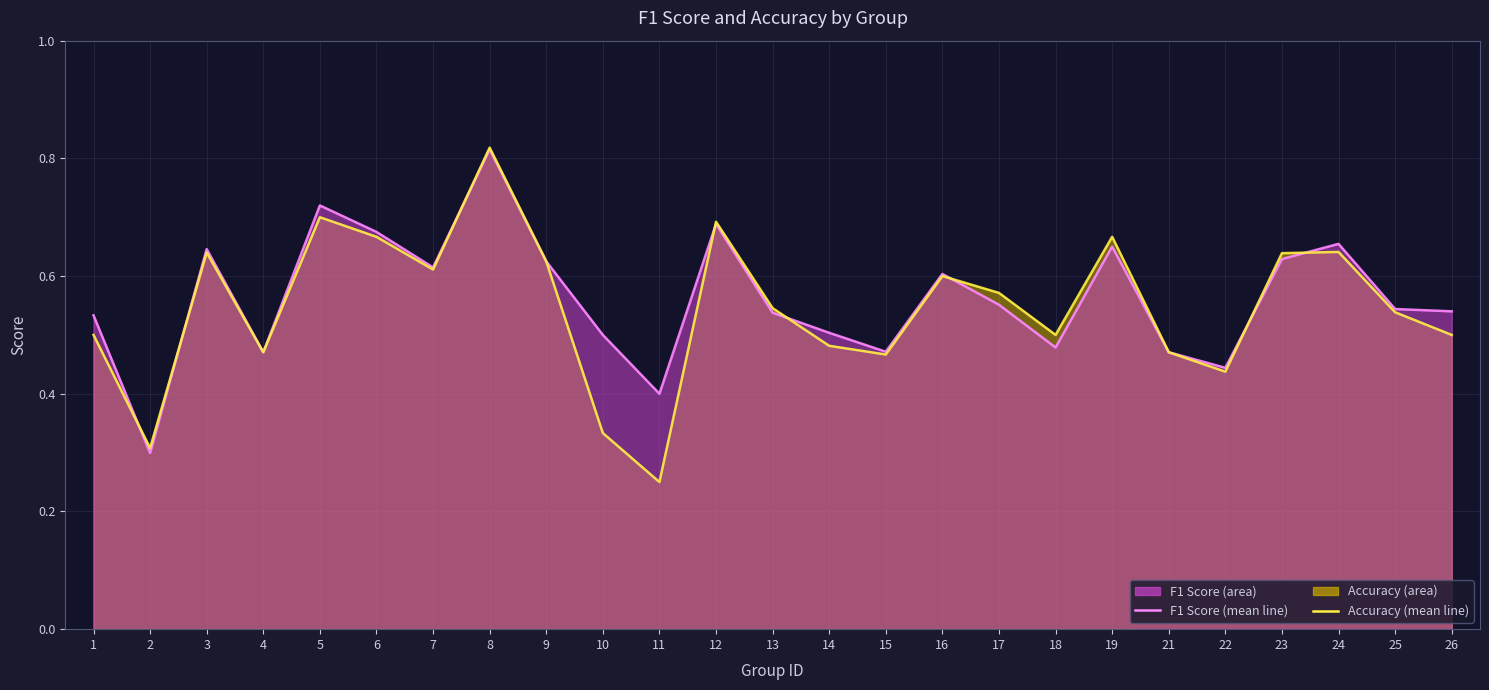

Which series changed the most between 3 and 19?

accuracy line